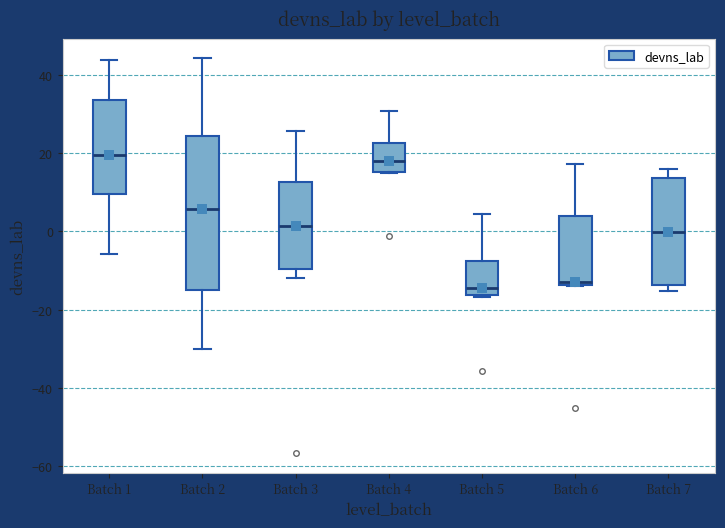

Reading left to right, read every box against the y-axis: the position of its median line, the range the box covers, and the ends of its whiskers. The values are not printed on the chart, so give them approximately, as read against the axis.

Batch 1: median 20, box 10 to 34, whiskers -6 to 44
Batch 2: median 6, box -14 to 24, whiskers -30 to 44
Batch 3: median 2, box -10 to 12, whiskers -12 to 26
Batch 4: median 18, box 16 to 22, whiskers 14 to 30
Batch 5: median -14, box -16 to -8, whiskers -16 to 4
Batch 6: median -12, box -14 to 4, whiskers -14 to 18
Batch 7: median 0, box -14 to 14, whiskers -16 to 16